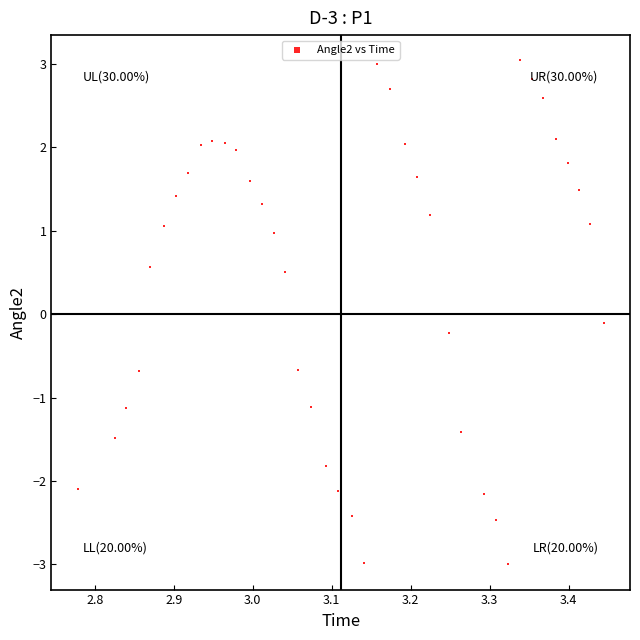

What is the range of Y values (max minus min)?

6.0